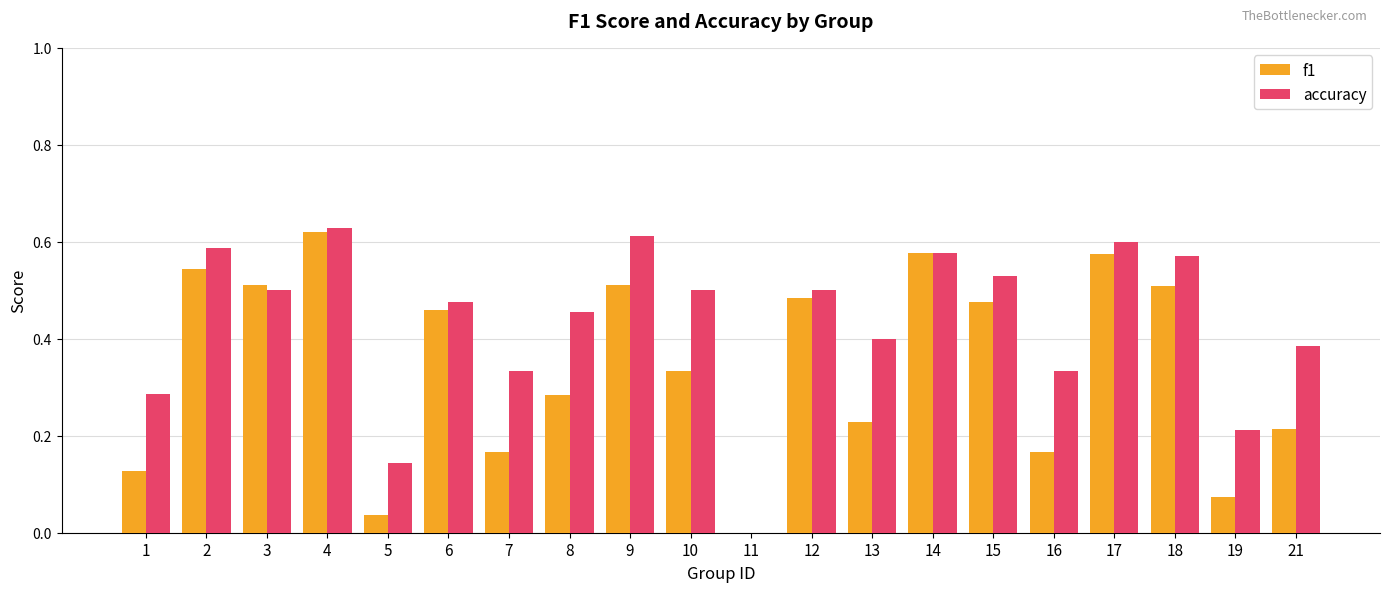

Are the bars horizontal?

No